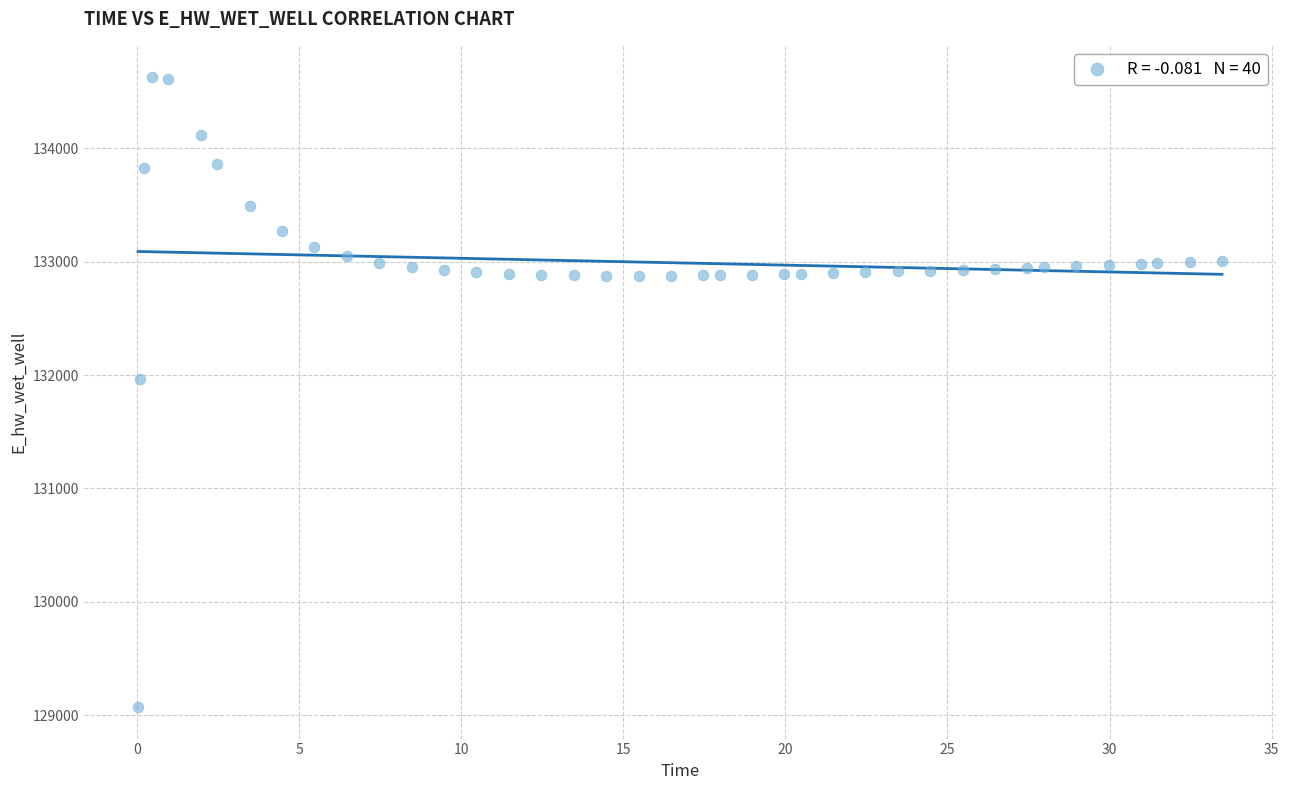

What Y value in the scatter plot is closest to 131849?

131970.0